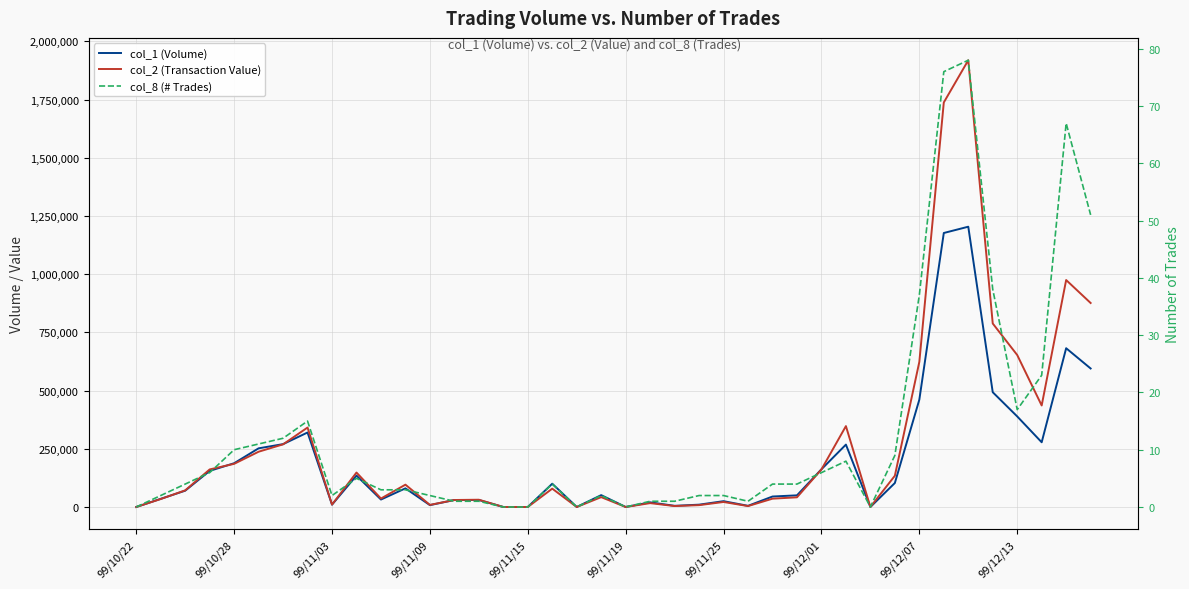

Reading left to right, transcribe all the data shown in this chart.

col_1 (Volume): 0	35000	70000	155000	188000	252000	270000	320000	10000	135000	32000	80000	8000	30000	30000	0	0	100000	0	51000	0	20000	5000	10000	25000	5000	45000	50000	162000	268000	0	103000	461000	1177000	1204000	493000	389000	278000	682000	595000
col_2 (Transaction Value): 0	34200	71400	161250	185390	237400	269100	341300	10400	148000	36280	95900	8990	30000	31200	0	0	78800	0	42330	0	16600	4050	7950	21500	3950	35700	41550	161300	347460	0	134190	623340	1737740	1919140	788230	652830	436060	974910	876300
col_8 (# Trades): 0	2	4	6	10	11	12	15	2	5	3	3	2	1	1	0	0	4	0	2	0	1	1	2	2	1	4	4	6	8	0	9	37	76	78	38	17	23	67	51